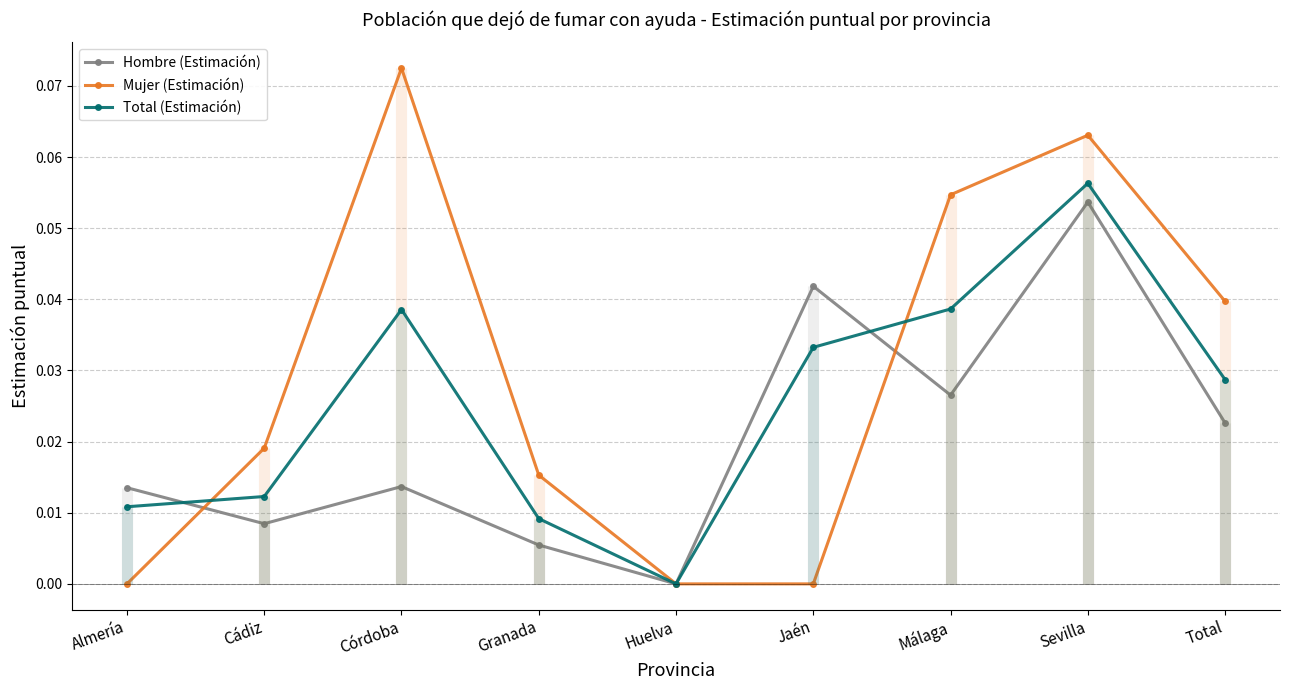

What is the sum of the Mujer (Estimación) values at Málaga and Cádiz?

0.1